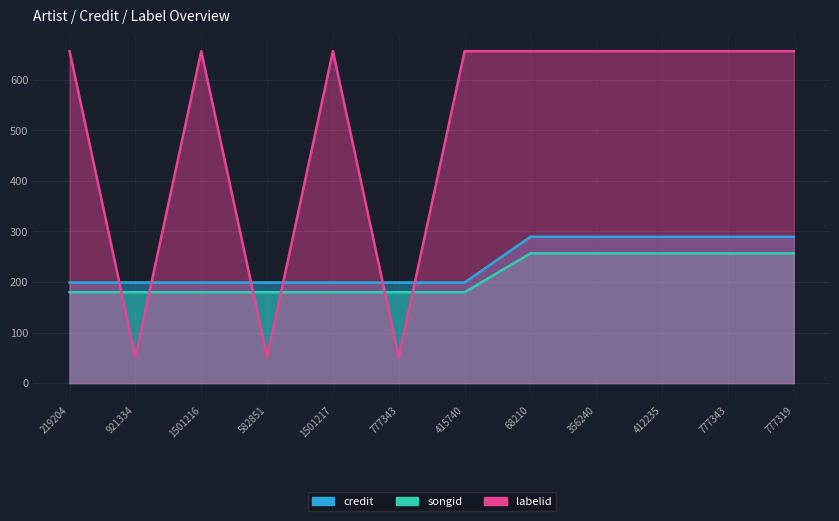

Reading left to right, list all the values displayed in this chart.

credit: 198.9	198.9	198.9	198.9	198.9	198.9	198.9	289.2	289.2	289.2	289.2	289.2
songid: 179.7	179.7	179.7	179.7	179.7	179.7	179.7	256.5	256.5	256.5	256.5	256.5
labelid: 656.2	51.3	656.2	51.3	656.2	51.3	656.2	656.2	656.2	656.2	656.2	656.2